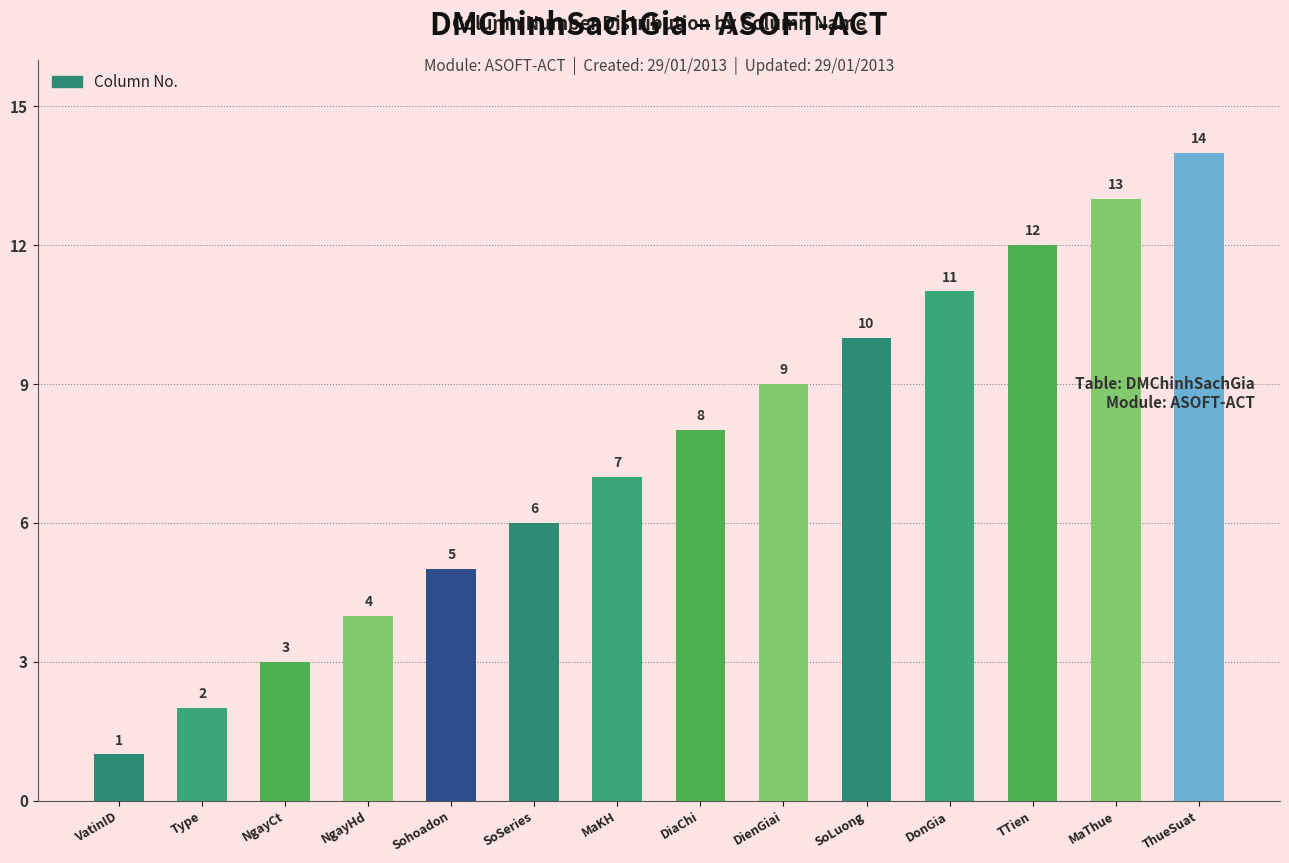

Reading left to right, what are all the values shown in this chart?

VatinID=1	Type=2	NgayCt=3	NgayHd=4	Sohoadon=5	SoSeries=6	MaKH=7	DiaChi=8	DienGiai=9	SoLuong=10	DonGia=11	TTien=12	MaThue=13	ThueSuat=14